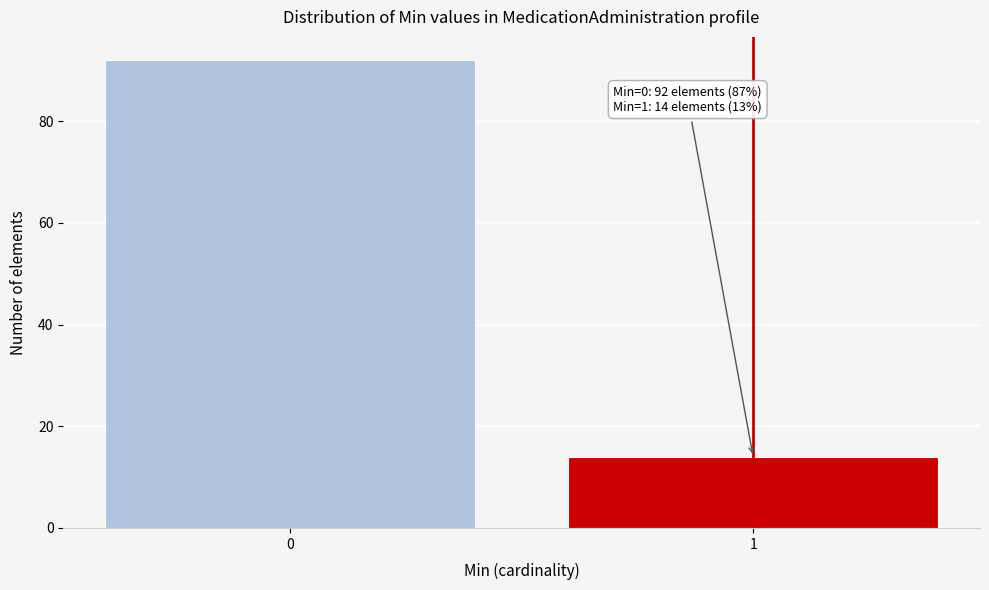

Reading right to left, what are all the values shown in this chart?

1=14	0=92